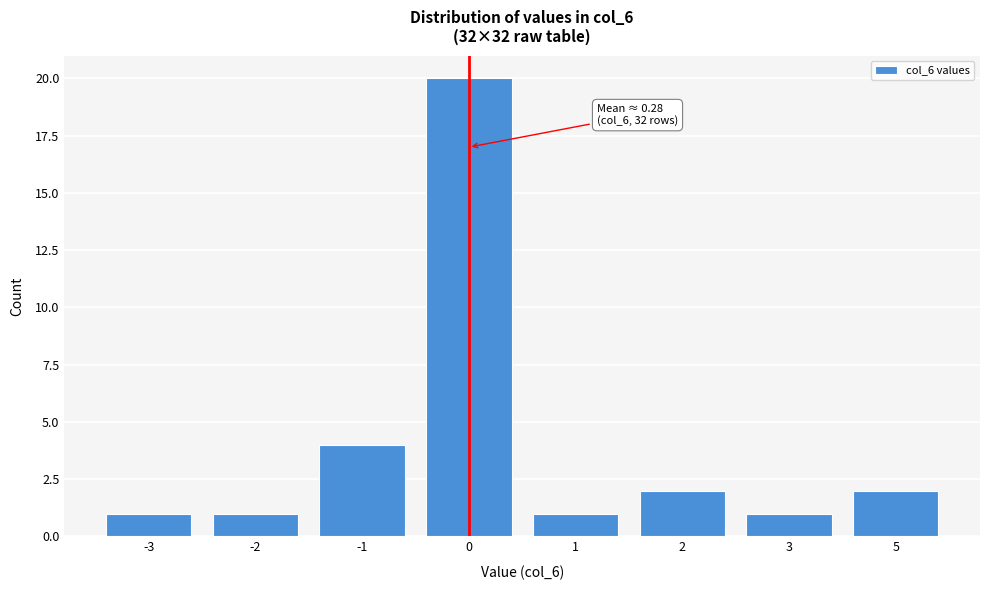

Reading left to right, what are all the values shown in this chart?

1	1	4	20	1	2	1	2